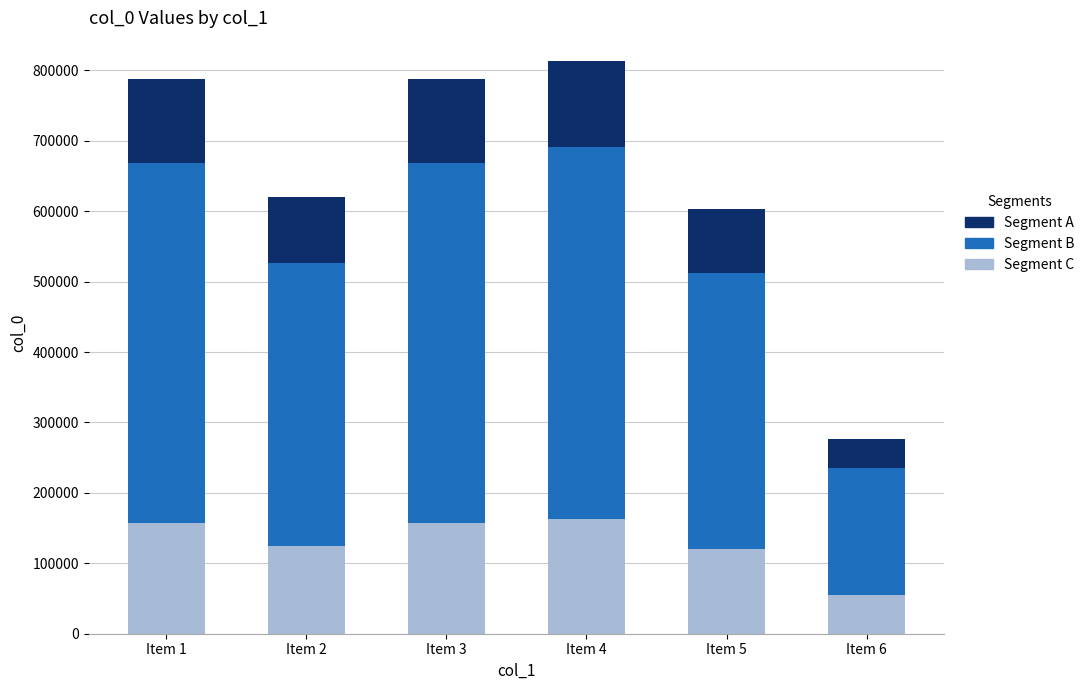

What is the total value across all series at Item 2?

619563.0